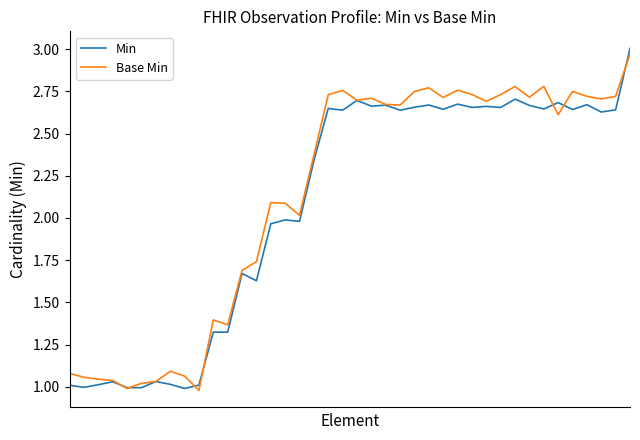

Which series has the largest range (max minus min)?

Min